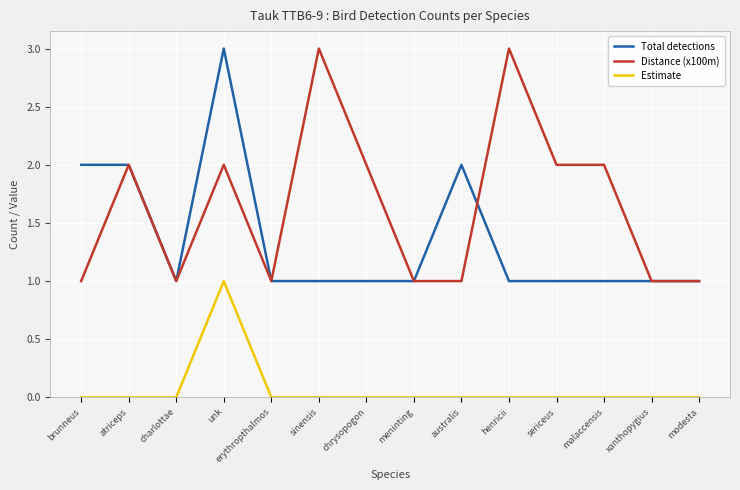

At how many categories does at least one series exceed 0?

14